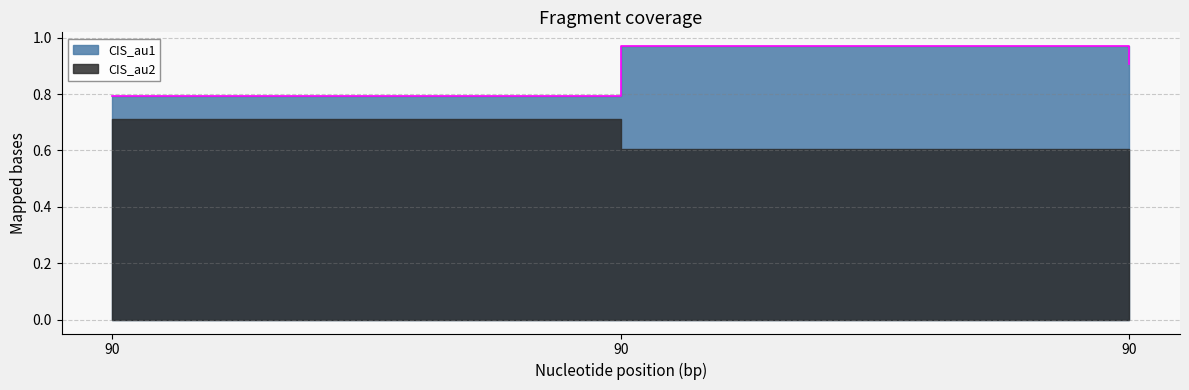

Rank the categories by value from lowest to highest.

90, 90, 90